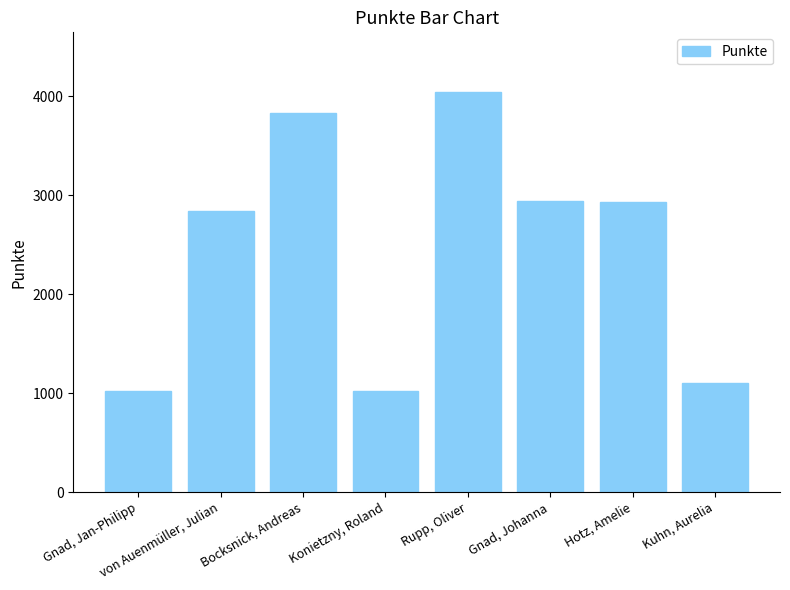

What is the difference between the second highest and second lowest values?

2806